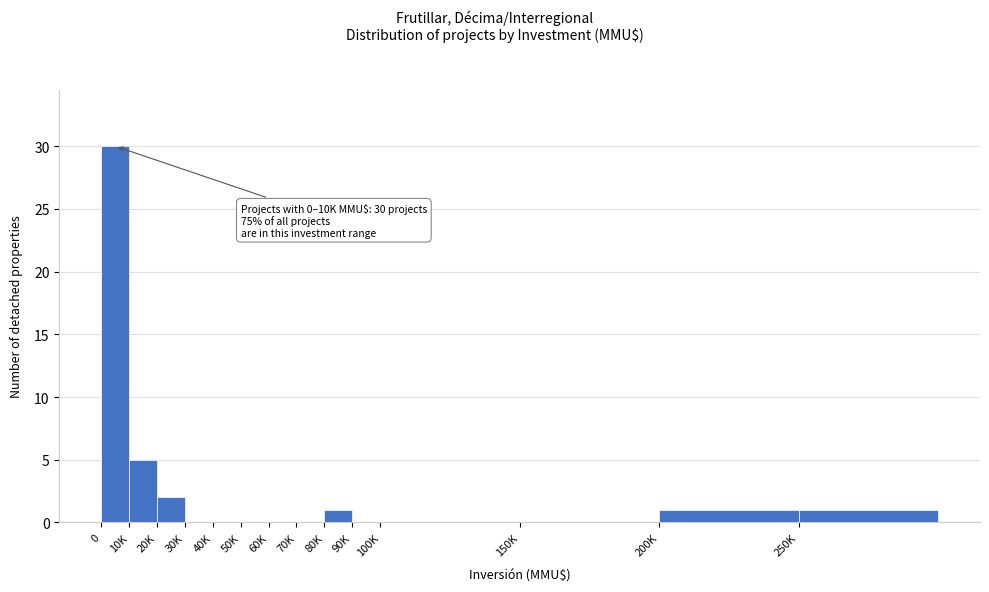

Reading left to right, list all the values displayed in this chart.

0=30	10K=5	20K=2	30K=0	40K=0	50K=0	60K=0	70K=0	80K=1	90K=0	100K=0	150K=0	200K=1	250K=1